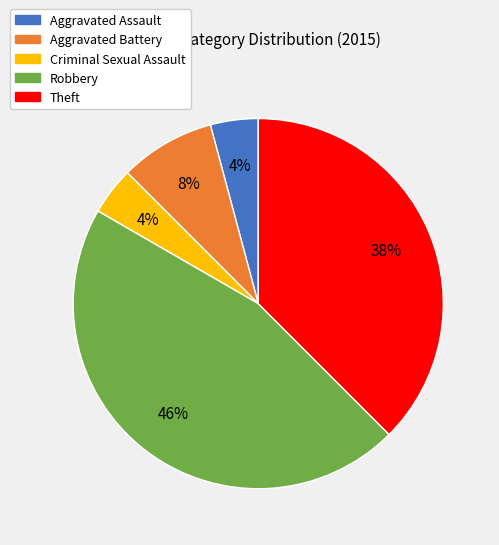

To the nearest percent, what is the difference between the Aggravated Battery and Criminal Sexual Assault slice percentages?

4%